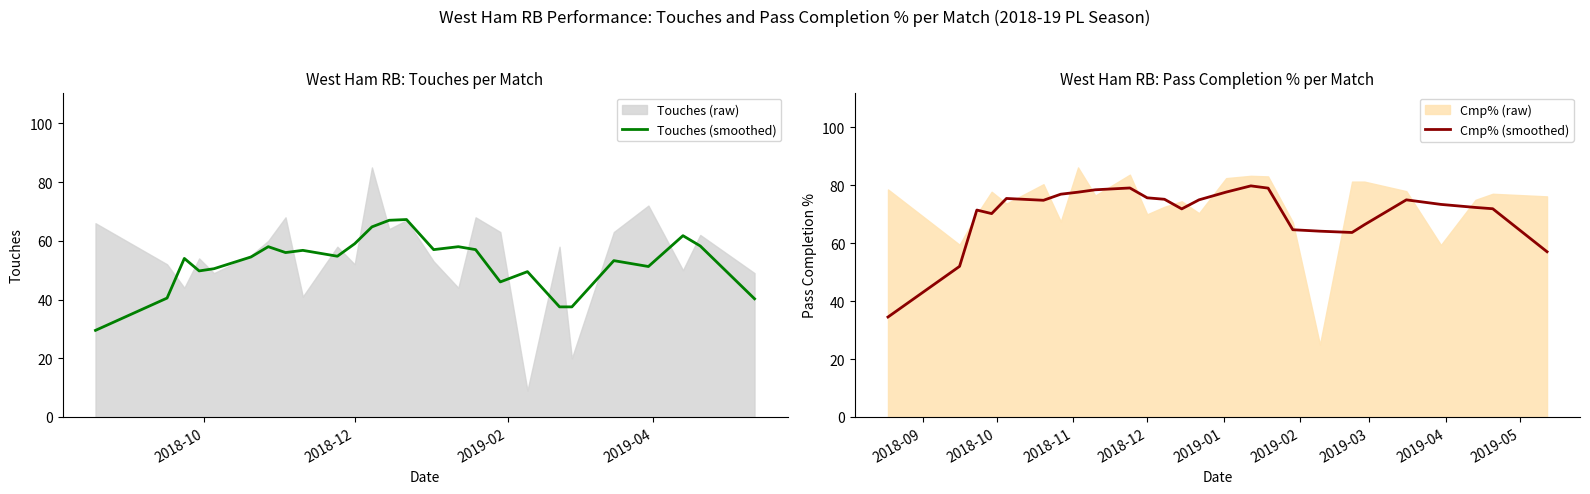

How many interior local peaks does the Touches (smoothed) series have?

8